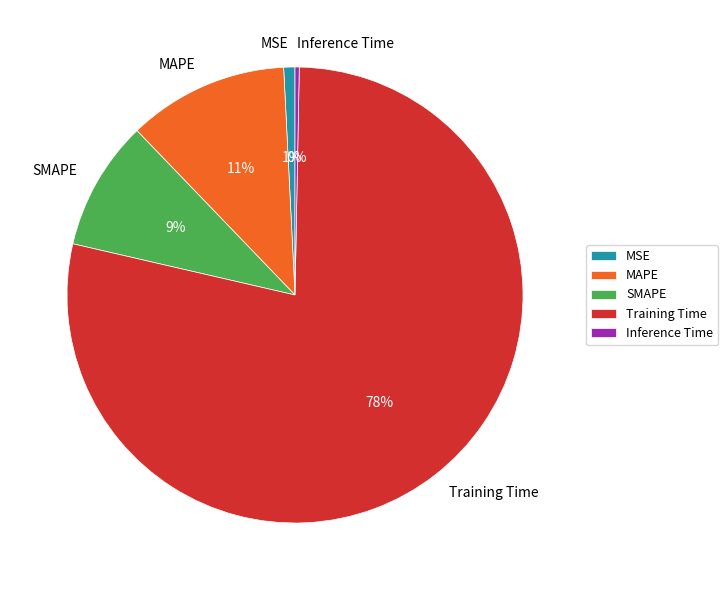

Which has a higher value, MAPE or Training Time?

Training Time